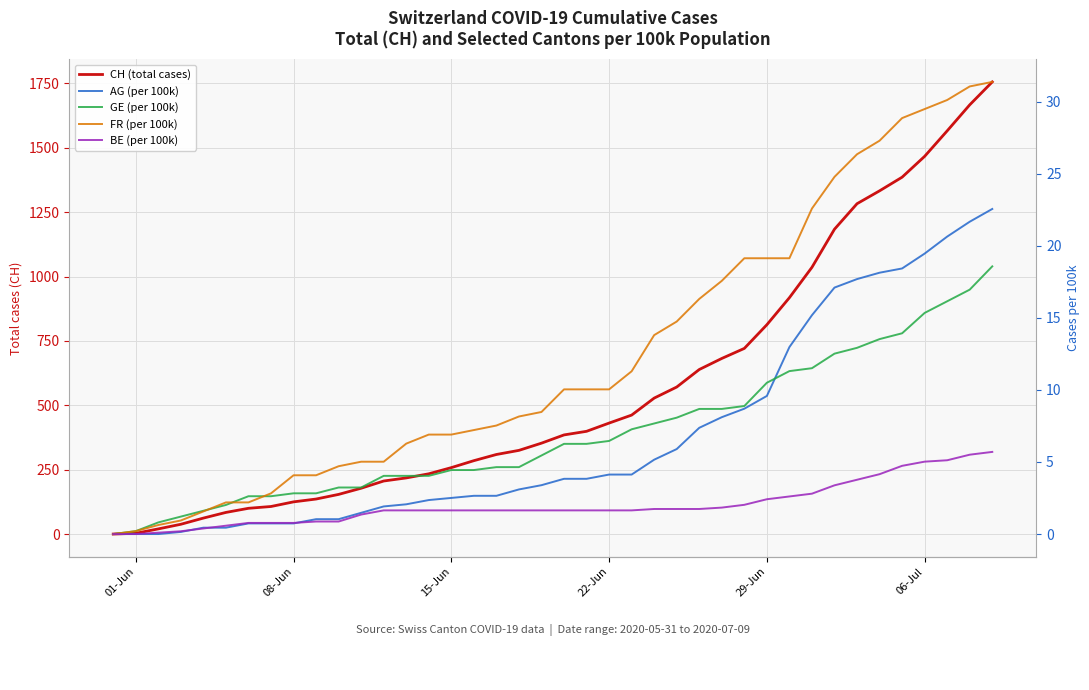

Which label corresponds to the smallest value in the chart?

01-Jun